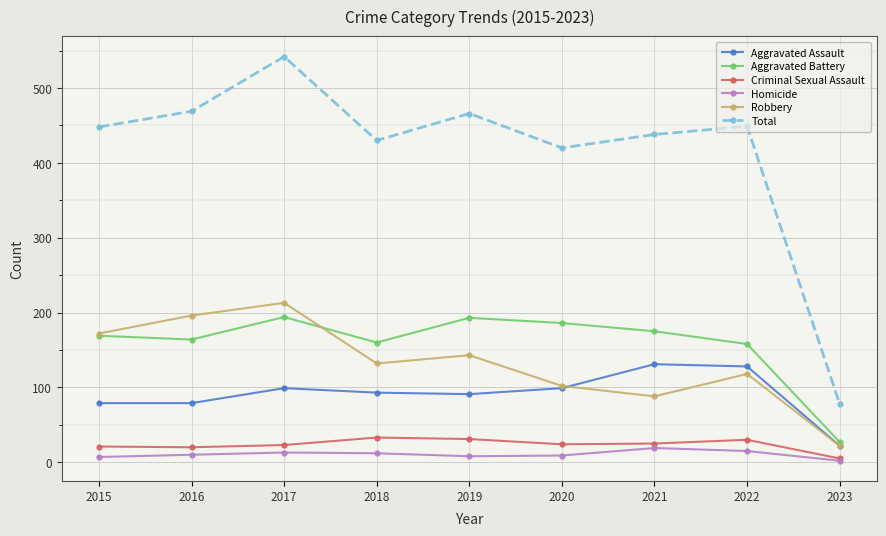

What is the spread (max minus min) of values at 2021?

419